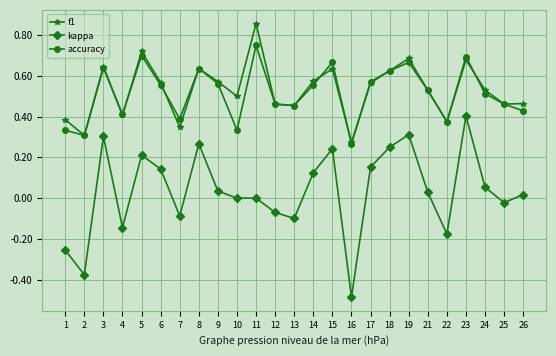

True or false: f1 and accuracy intersect in this chart.

True